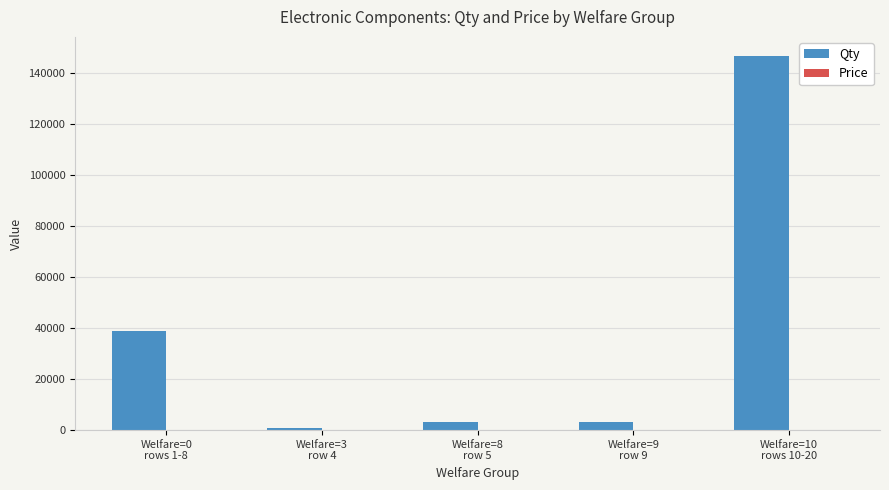

The Qty series shows 243375.9 at Welfare=10
rows 10-20. True or false?

False